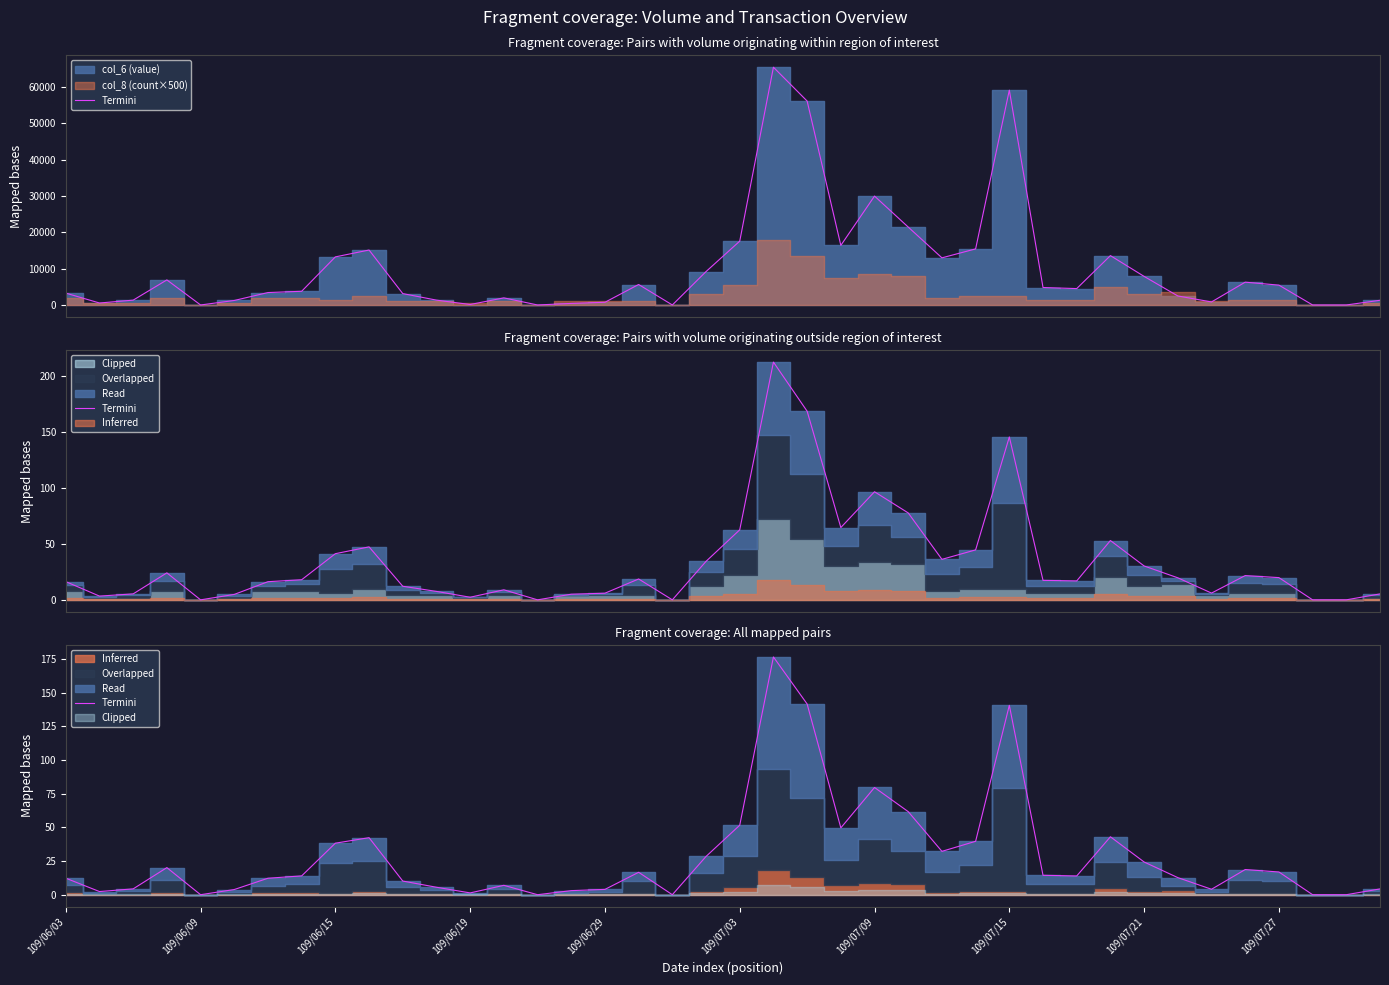

The chart shows a value of 39.6 at 27. True or false?

True